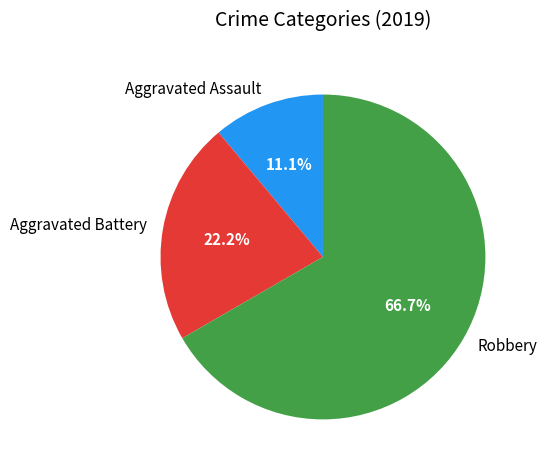

Rank the categories by value from highest to lowest.

Robbery, Aggravated Battery, Aggravated Assault